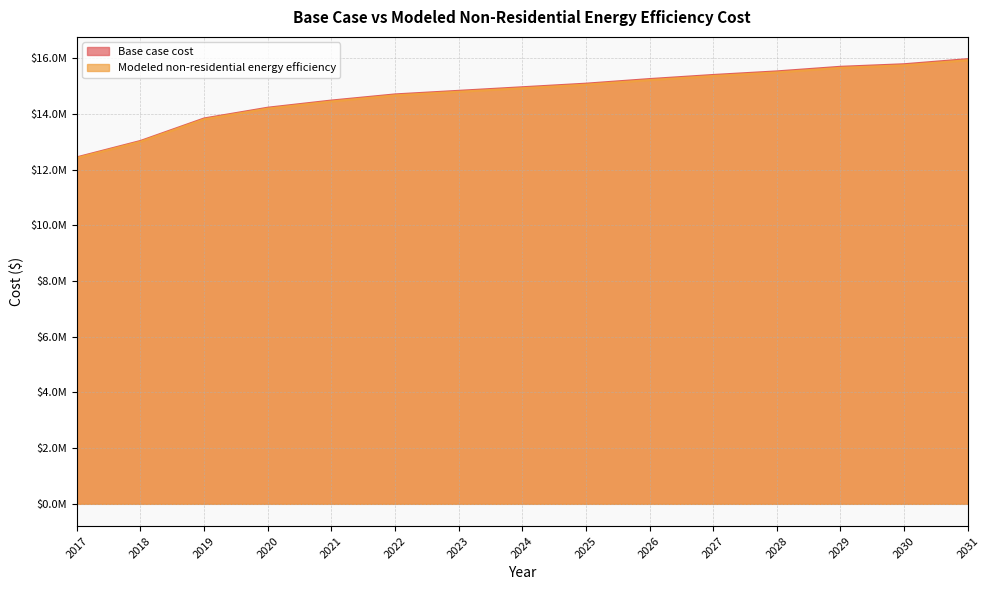

Which series has the widest spread of values?

Base case cost